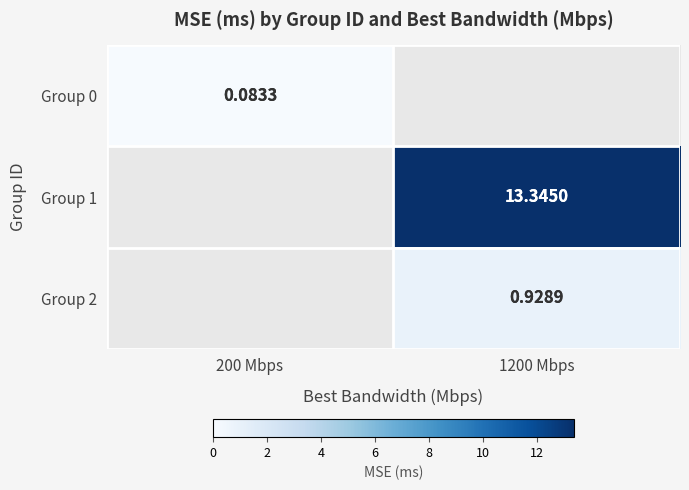

The Group 2 series shows 1.5 at 1200 Mbps. True or false?

False